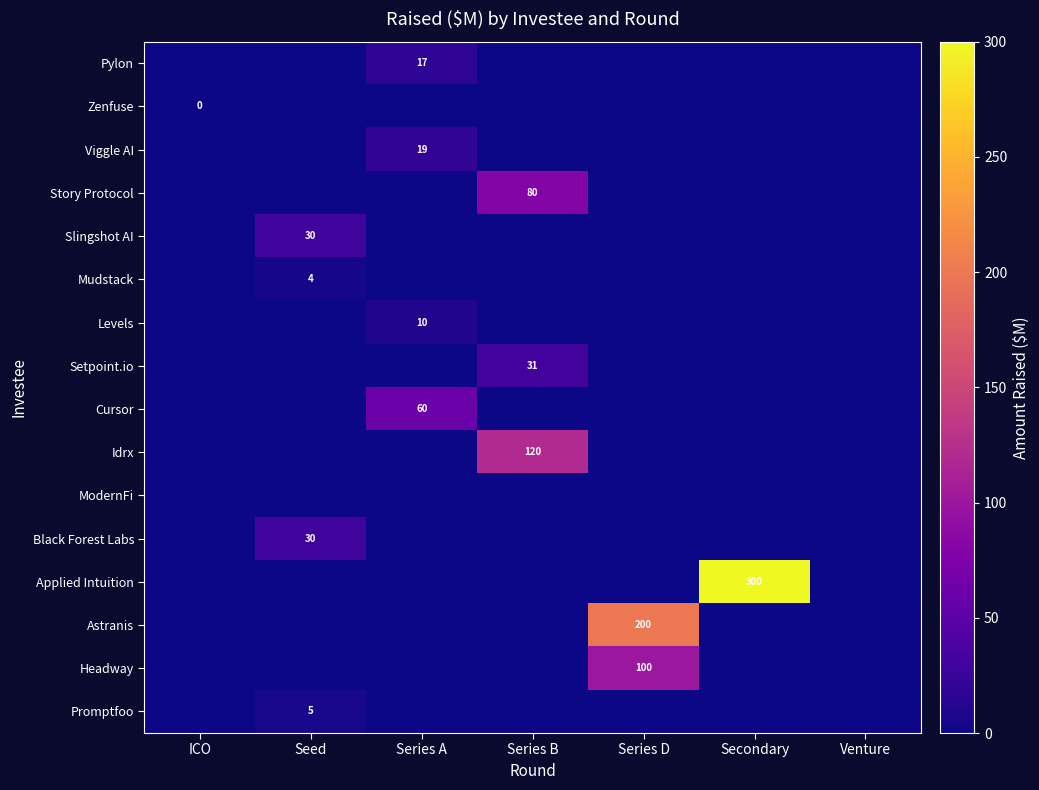

Count the number of data series in this chart.

16